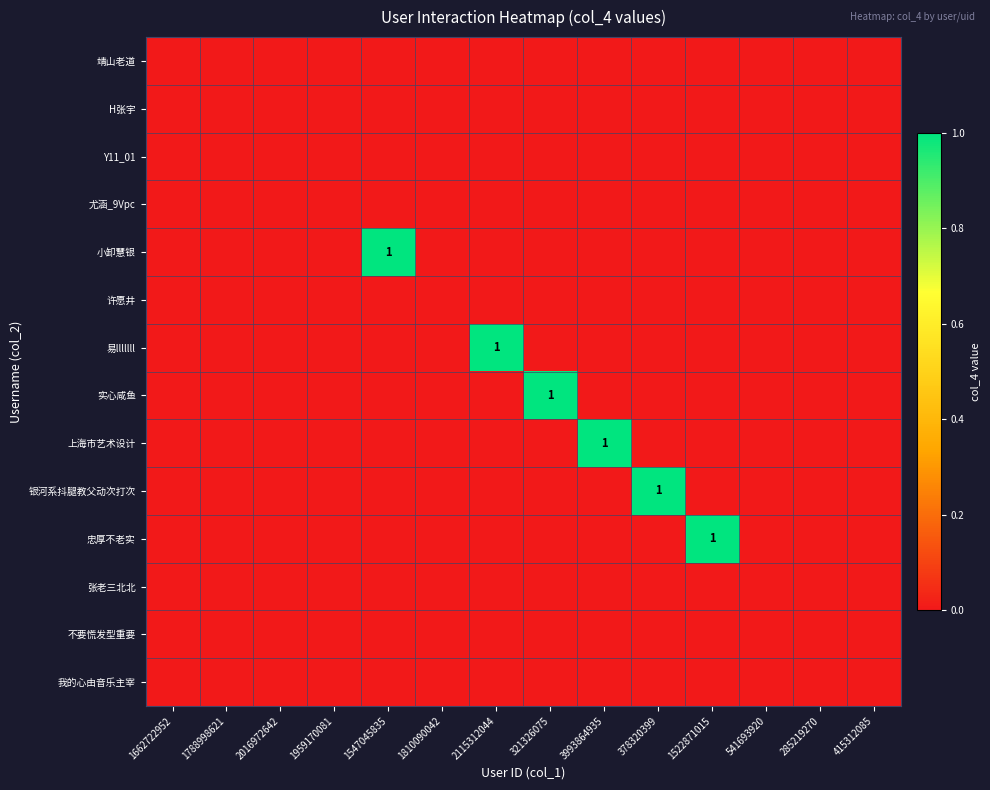

The value of 靖山老道 at 1662722952 is 0. True or false?

True